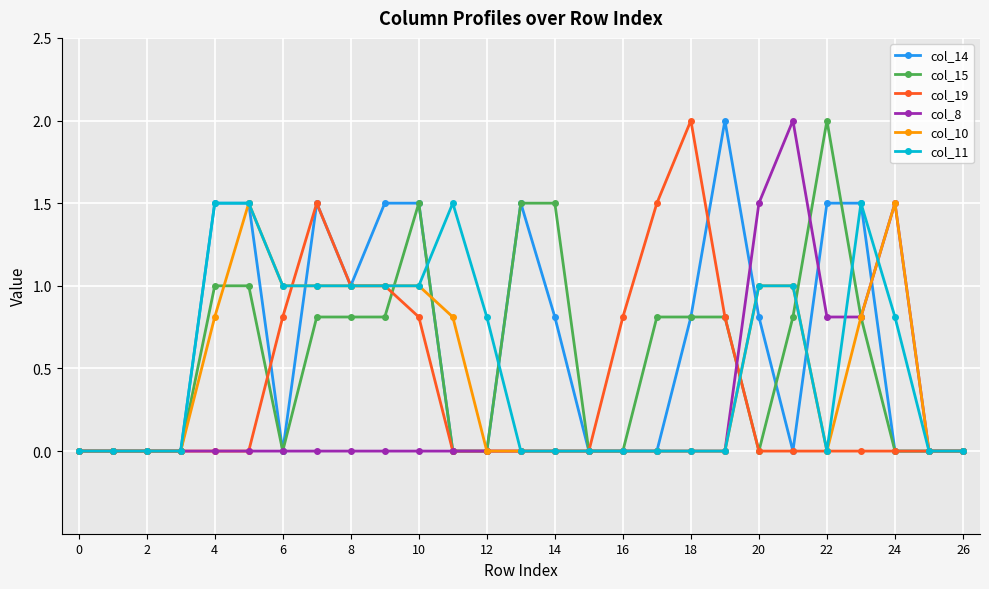

What is the maximum value for col_14?

2.0